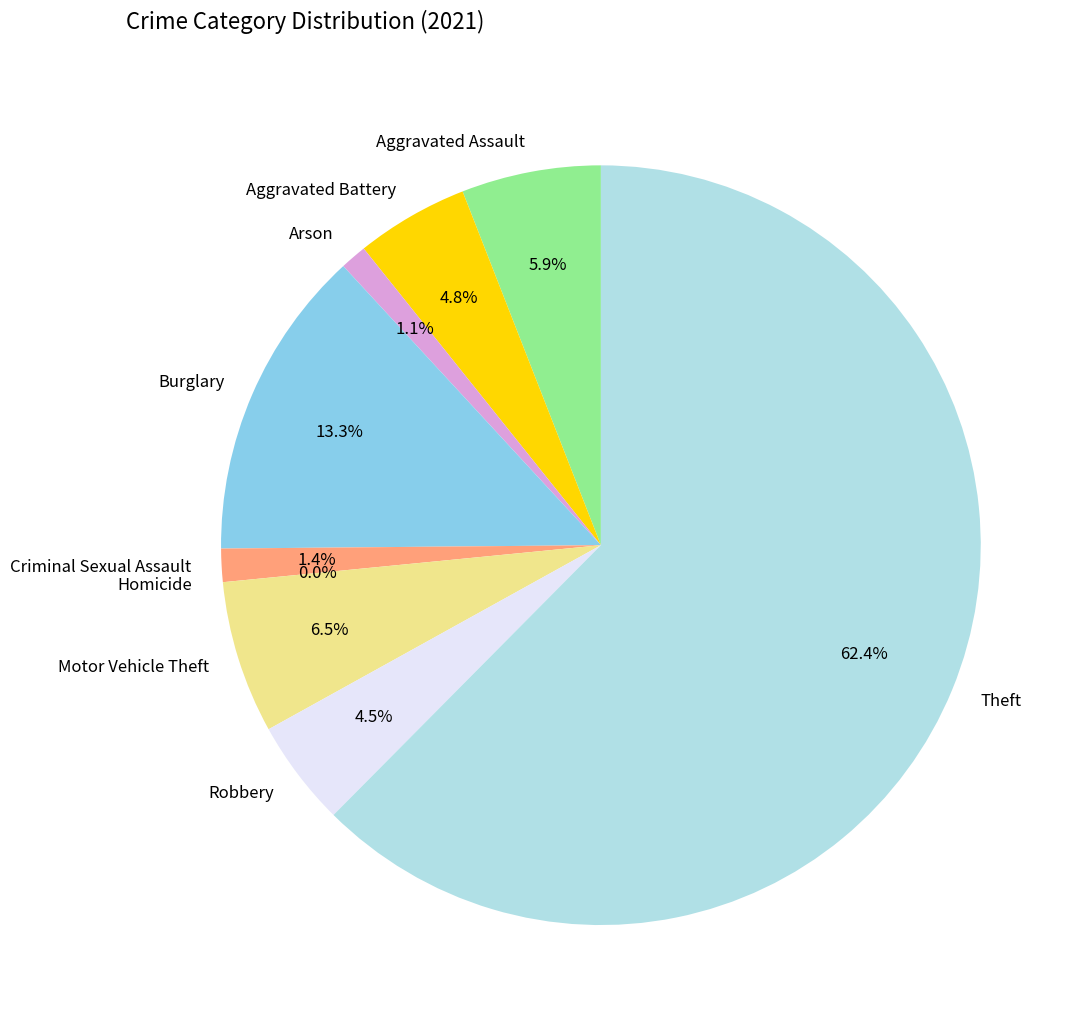

To the nearest percent, what percentage of the pie is Aggravated Battery?

5%